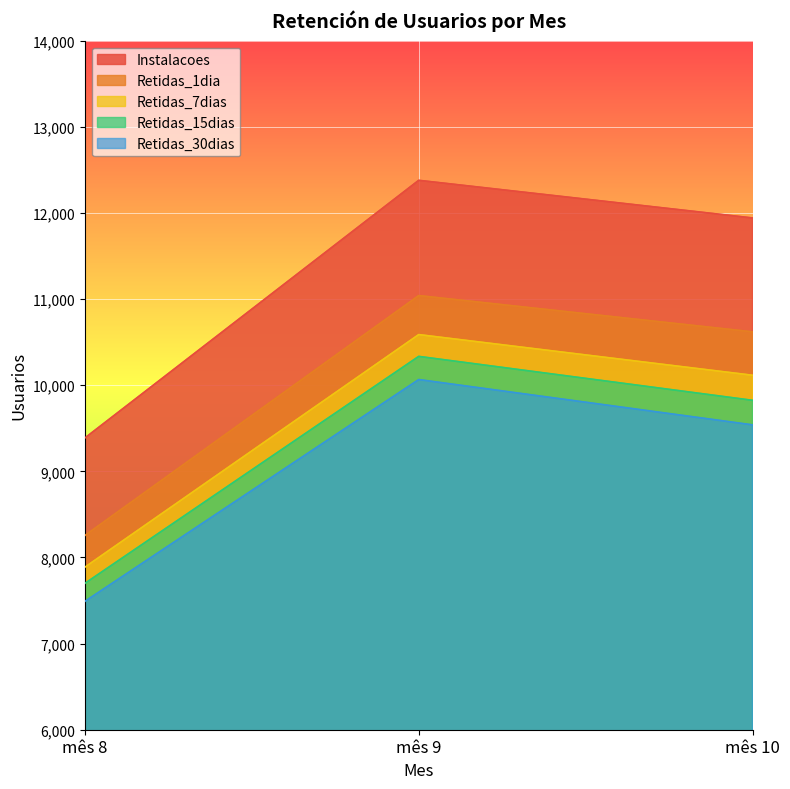

What is the spread (max minus min) of values at mês 9?

2313